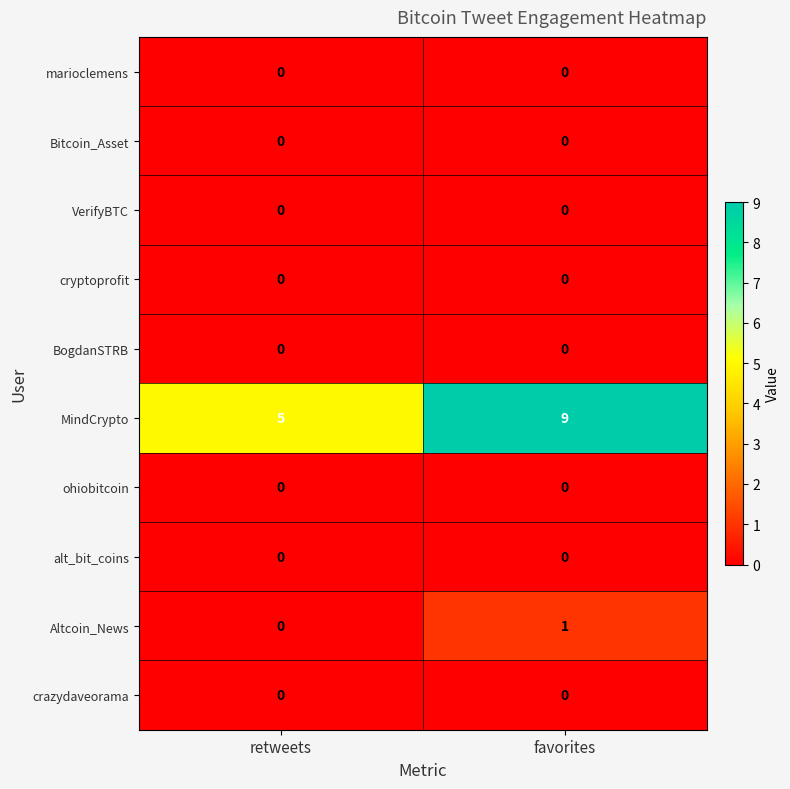

What is the total value across all series at favorites?

10